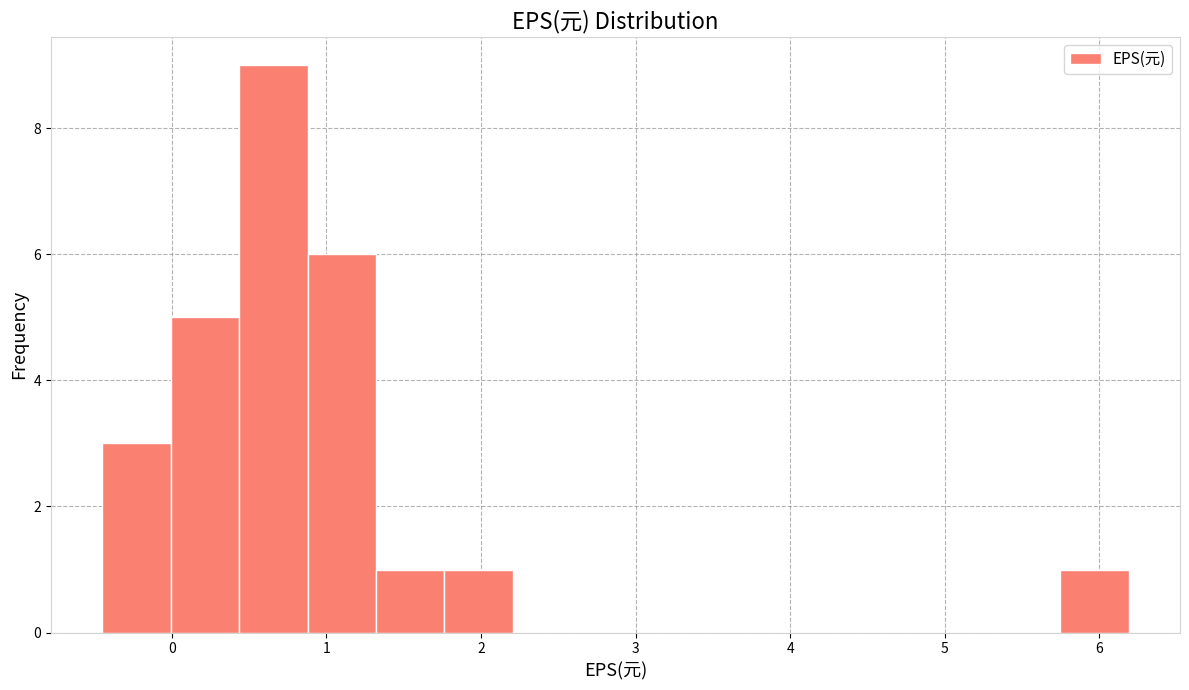

Reading left to right, transcribe this chart: for each bar, give the range it covers on the x-axis and its height. Neither the bar edges nor the heights are printed on the chart, so give them approximately, as read against the axes.

-0.4 to 0.0: 3
0.0 to 0.4: 5
0.4 to 0.9: 9
0.9 to 1.3: 6
1.3 to 1.8: 1
1.8 to 2.2: 1
2.2 to 2.6: 0
2.6 to 3.1: 0
3.1 to 3.5: 0
3.5 to 4.0: 0
4.0 to 4.4: 0
4.4 to 4.9: 0
4.9 to 5.3: 0
5.3 to 5.7: 0
5.7 to 6.2: 1